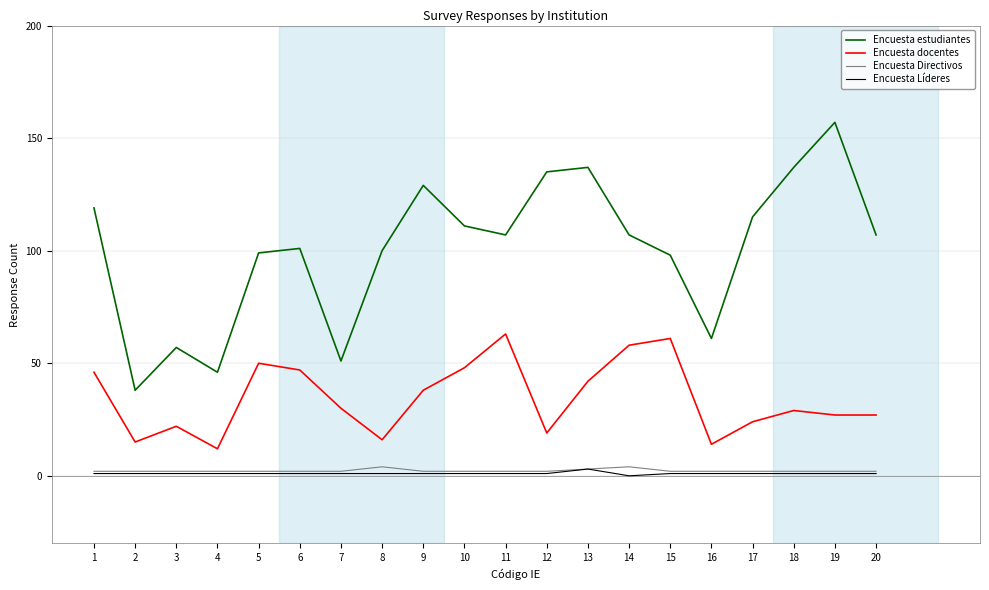

What is the maximum value for Encuesta estudiantes?

157